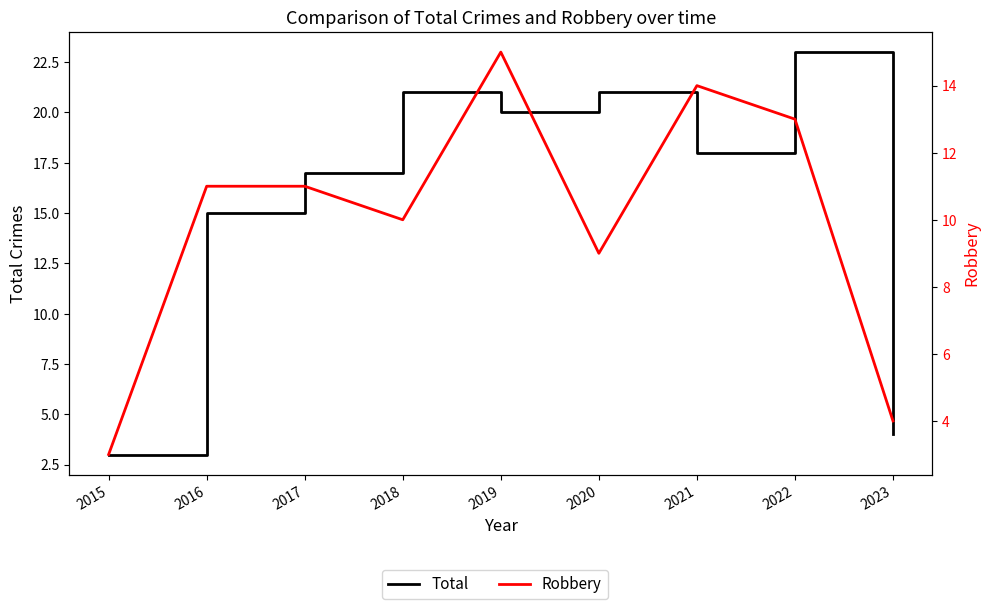

What are all the series names shown in the legend?

Total, Robbery